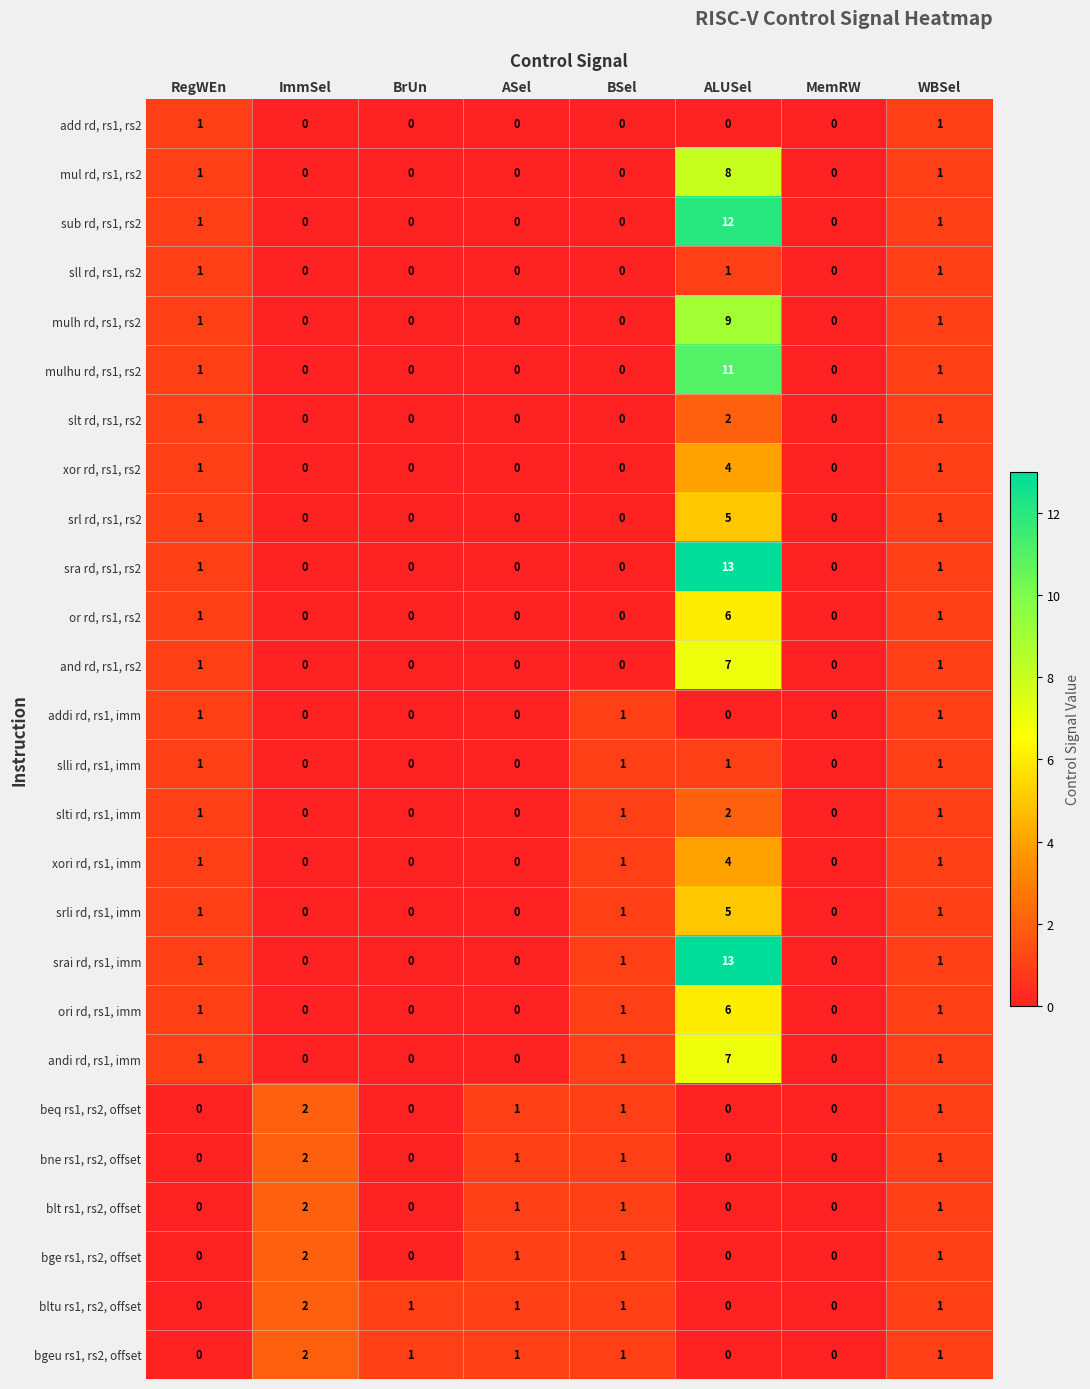

True or false: mul rd, rs1, rs2 has a value of -5 at MemRW.

False